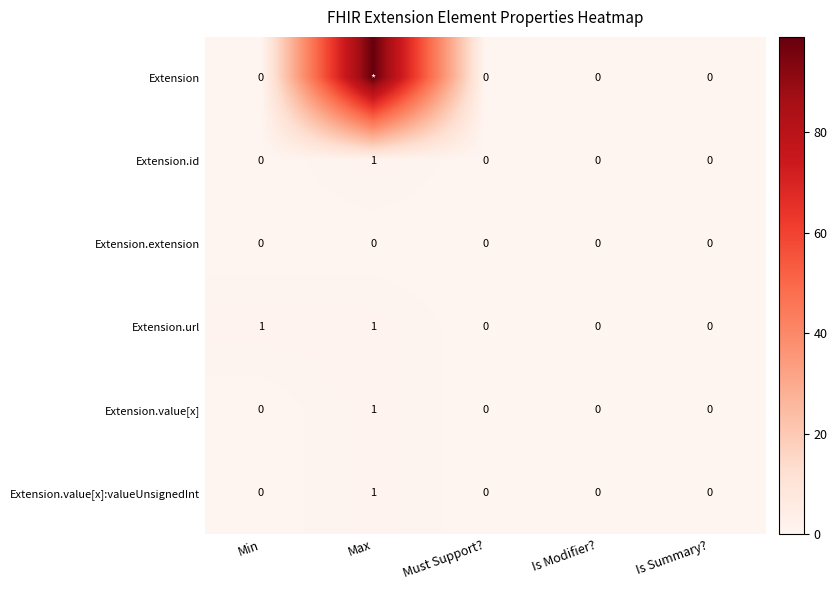

The Extension.id series shows 0 at Is Summary?. True or false?

True